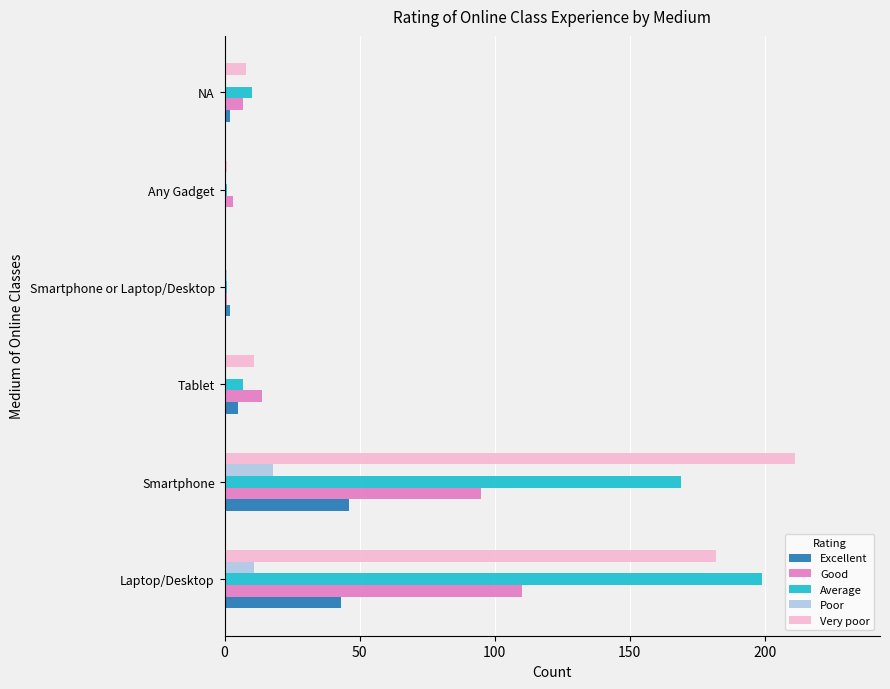

Which category has the highest value in the Excellent series?

Smartphone